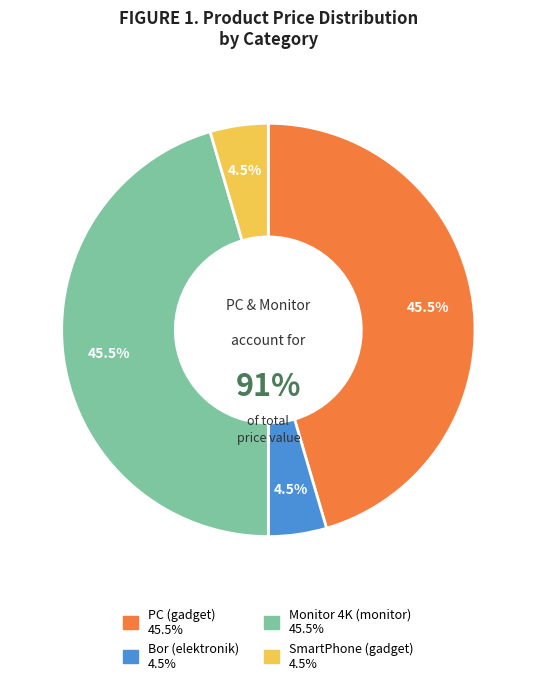

To the nearest percent, what is the average slice percentage?

25%